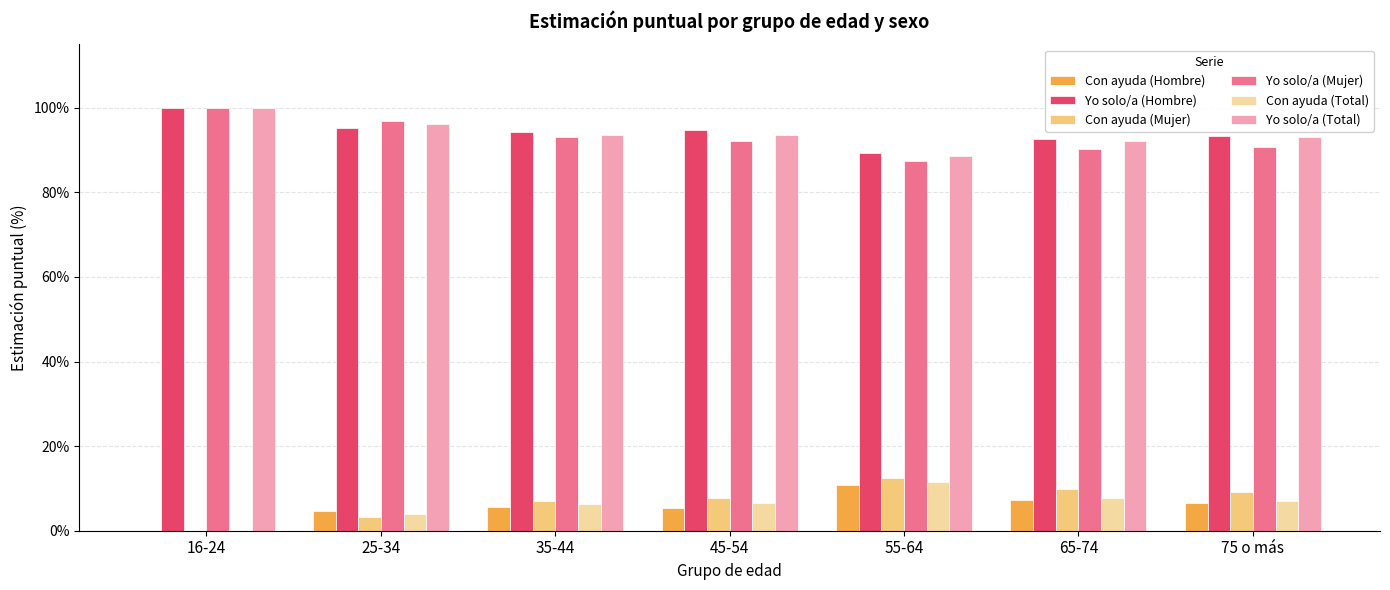

What is the maximum value for Con ayuda (Hombre)?

10.8